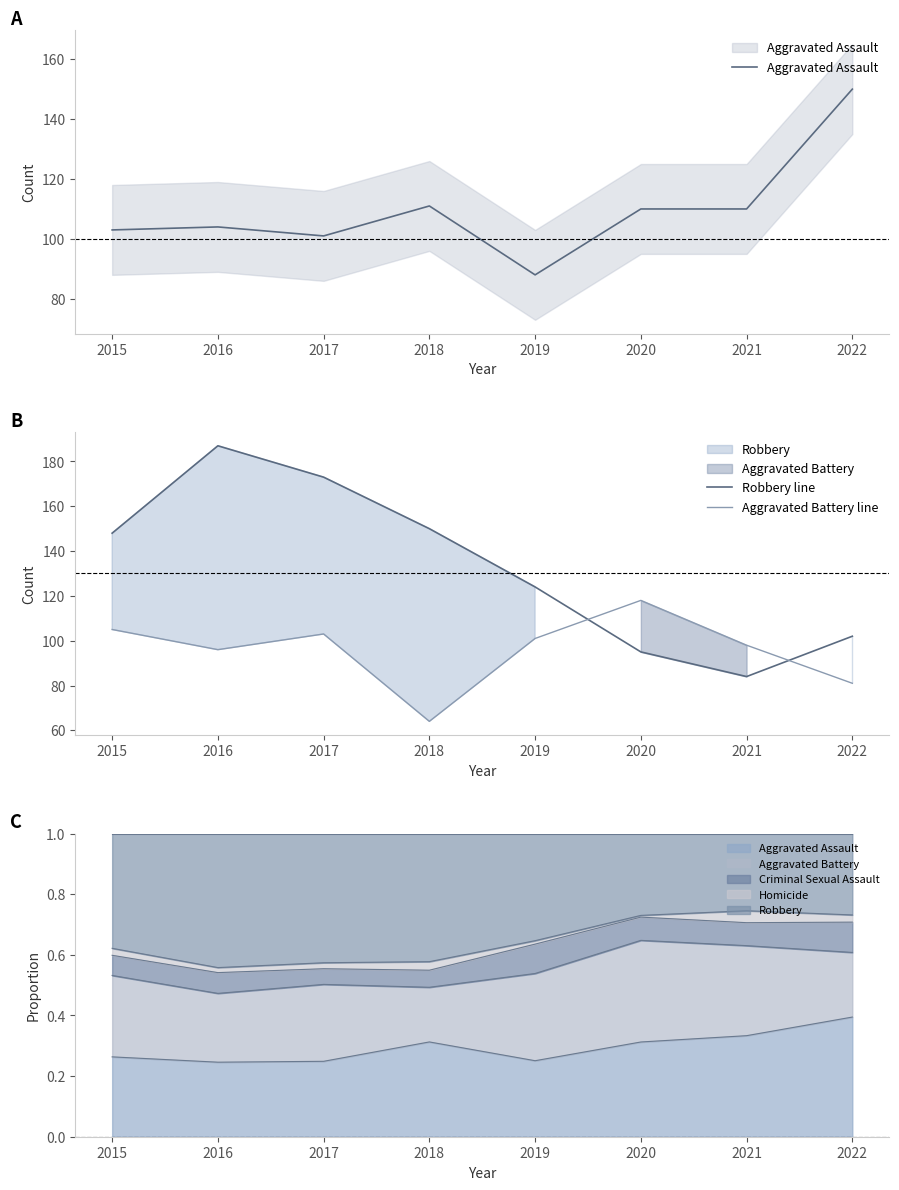

What is the approximate value of Criminal Sexual Assault line at 2019?

0.6